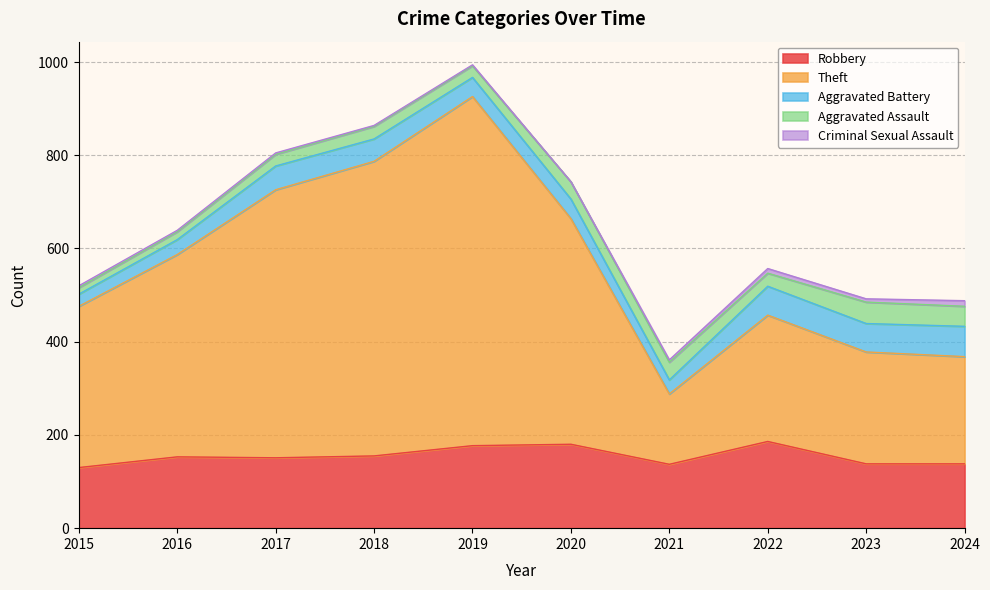

Which series has the widest spread of values?

Theft